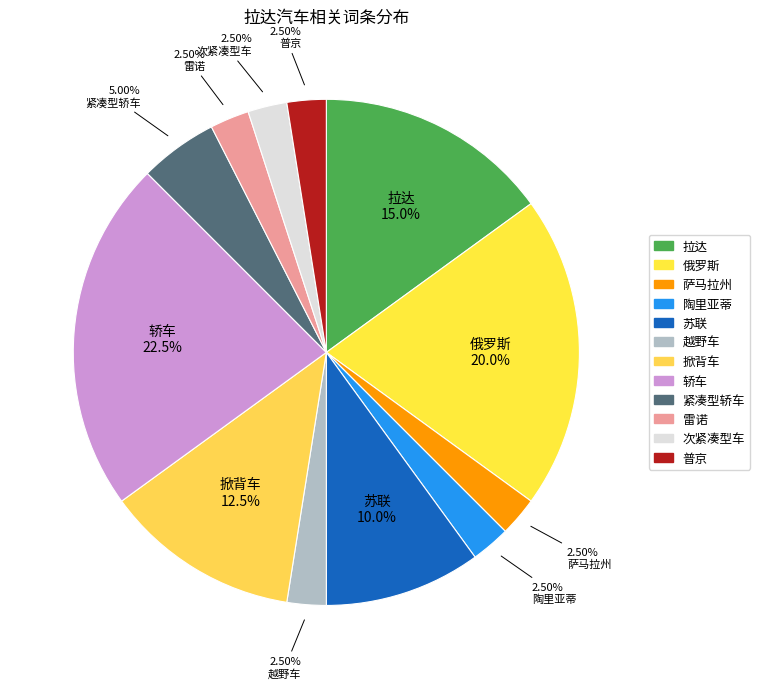

Is it true that 次紧凑型车 is 2% of the pie?

True